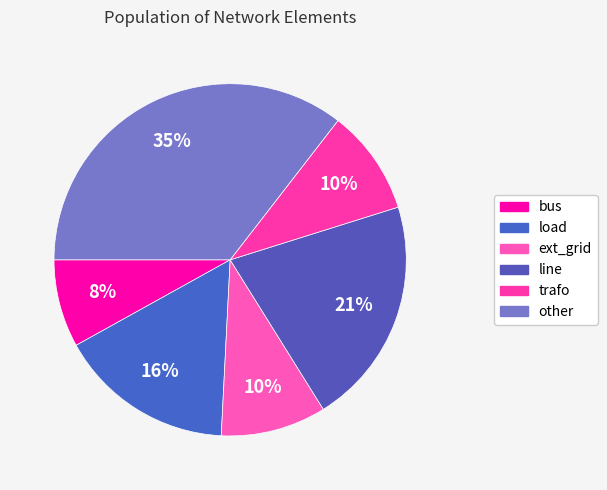

Which category has the smallest portion of the pie?

bus